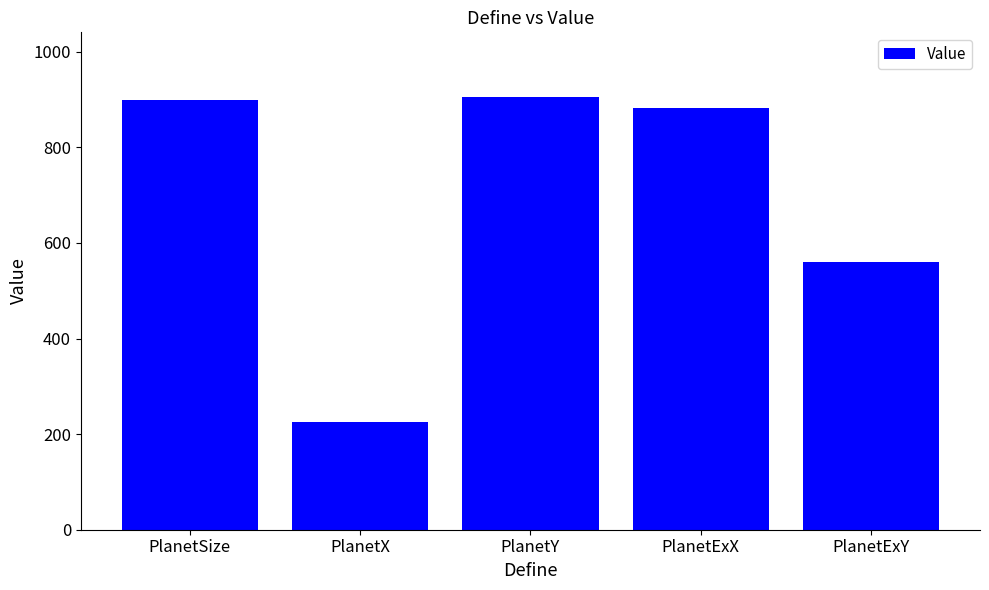

At which label is the value closest to 565?

PlanetExY